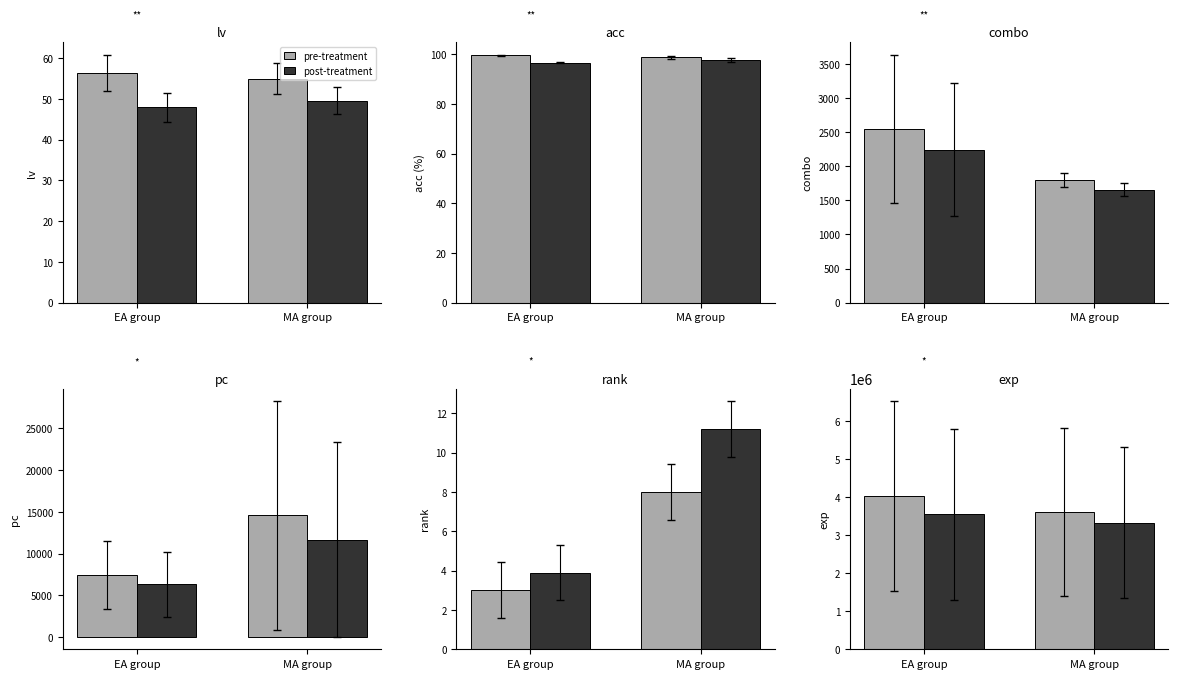

What is the value of the pre-treatment bar at the 2nd from the left?

3611342.0